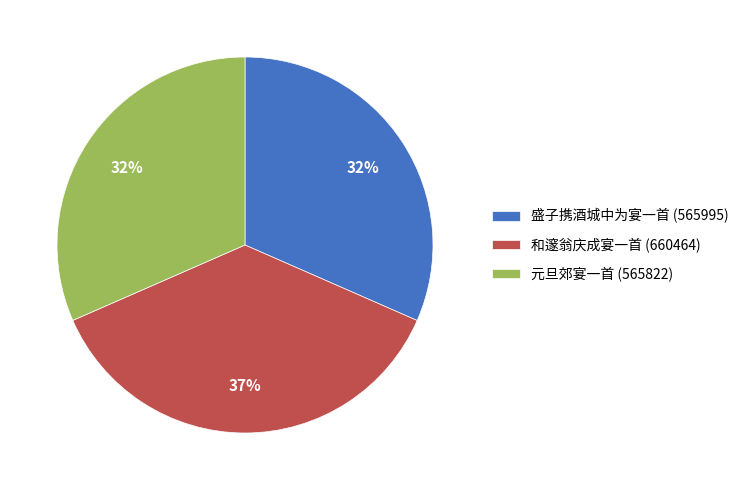

True or false: 盛子携酒城中为宴一首 accounts for 32% of the total.

True